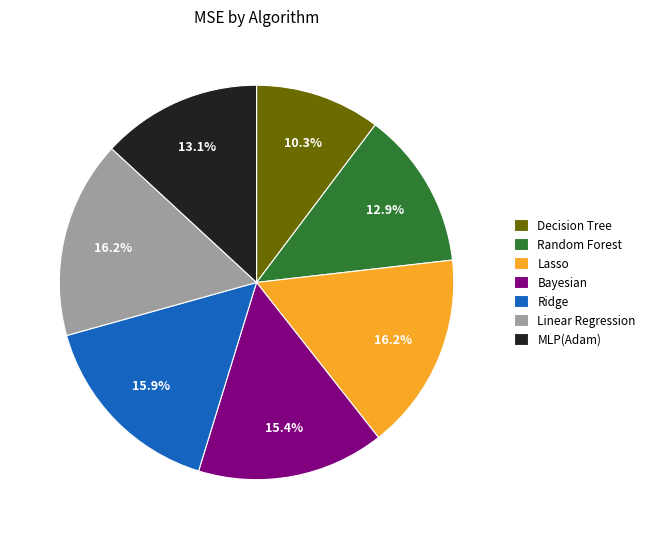

Combined, do Random Forest and MLP(Adam) account for over 50%?

No